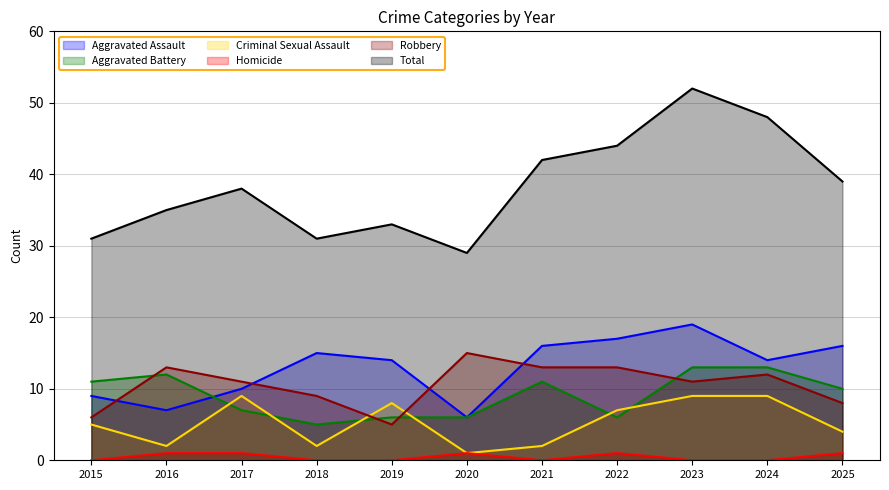

At which category is the sum across all series the highest?

2023